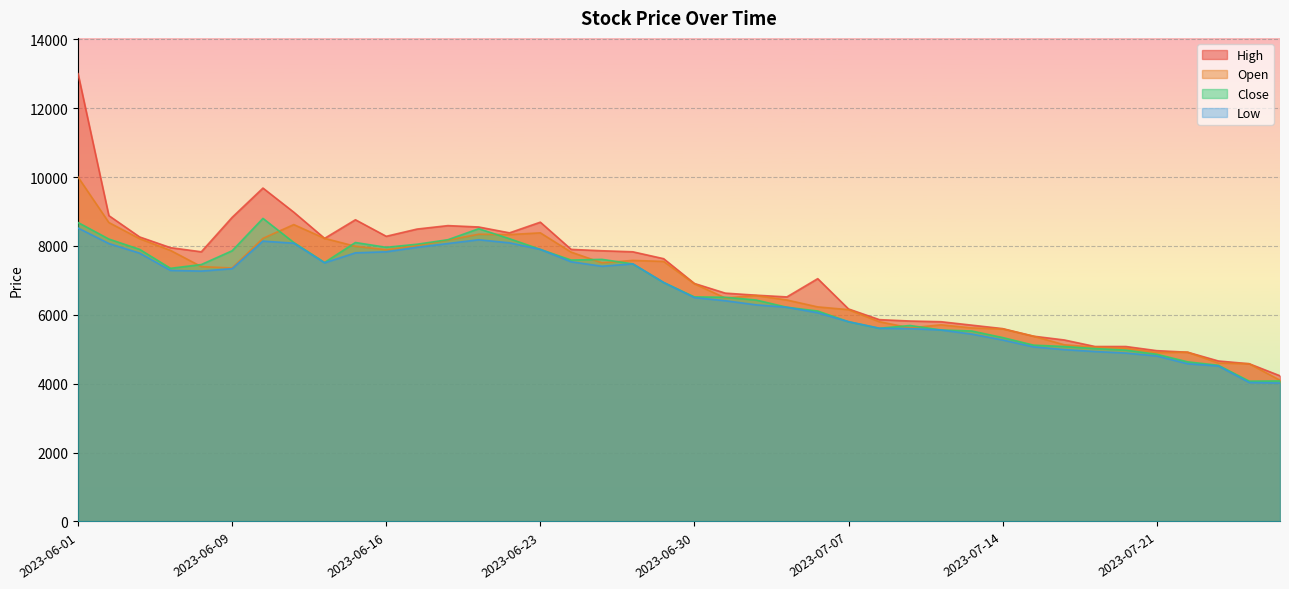

What is the maximum value shown in the chart?

13000